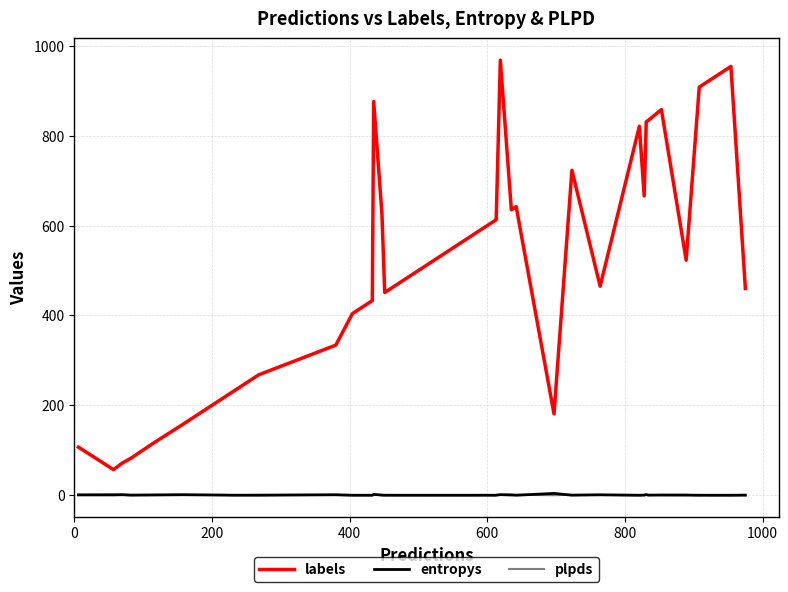

What is the maximum value shown in the chart?

968.0